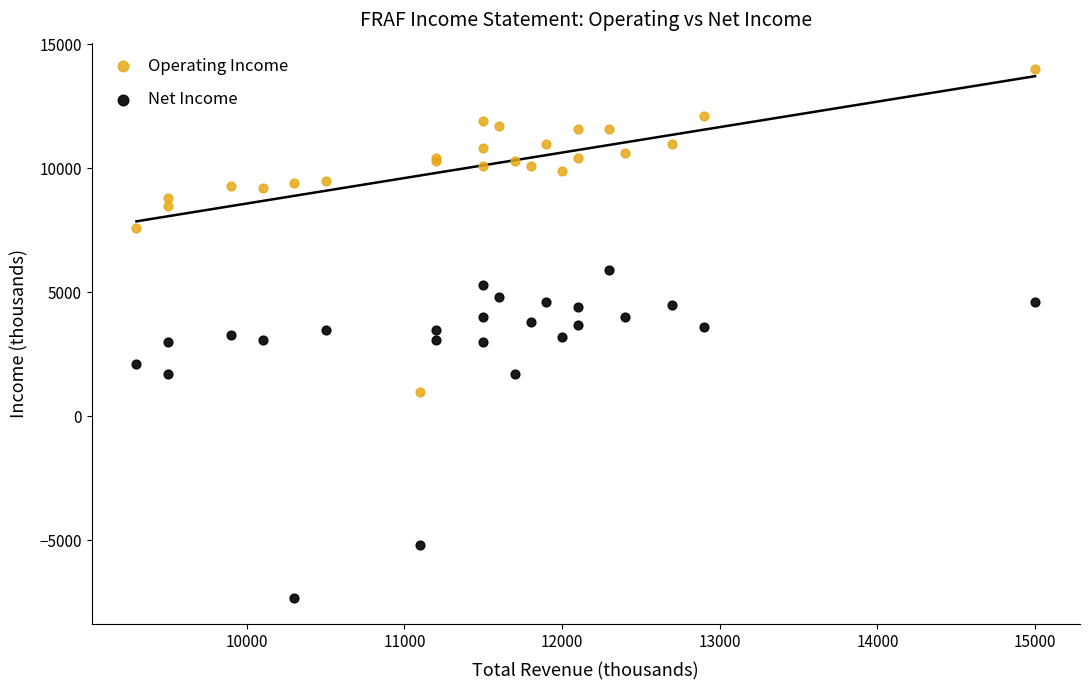

Which series reaches the maximum Y coordinate?

Operating Income